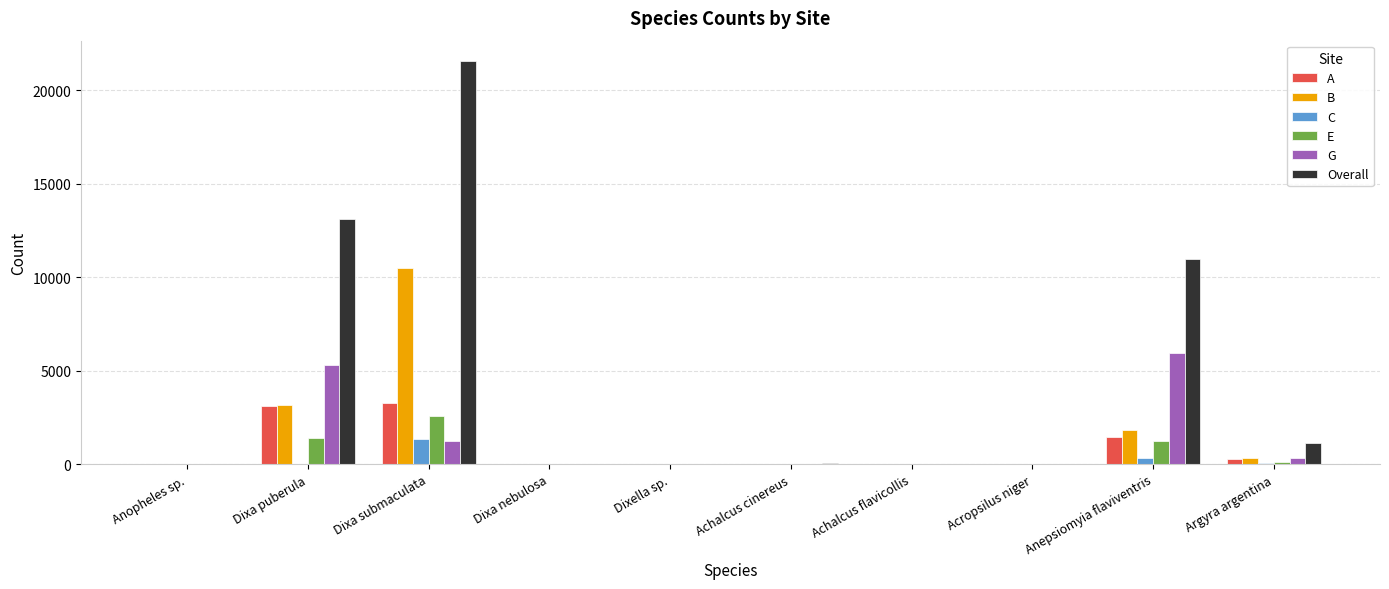

What is the sum of all A values?

8164